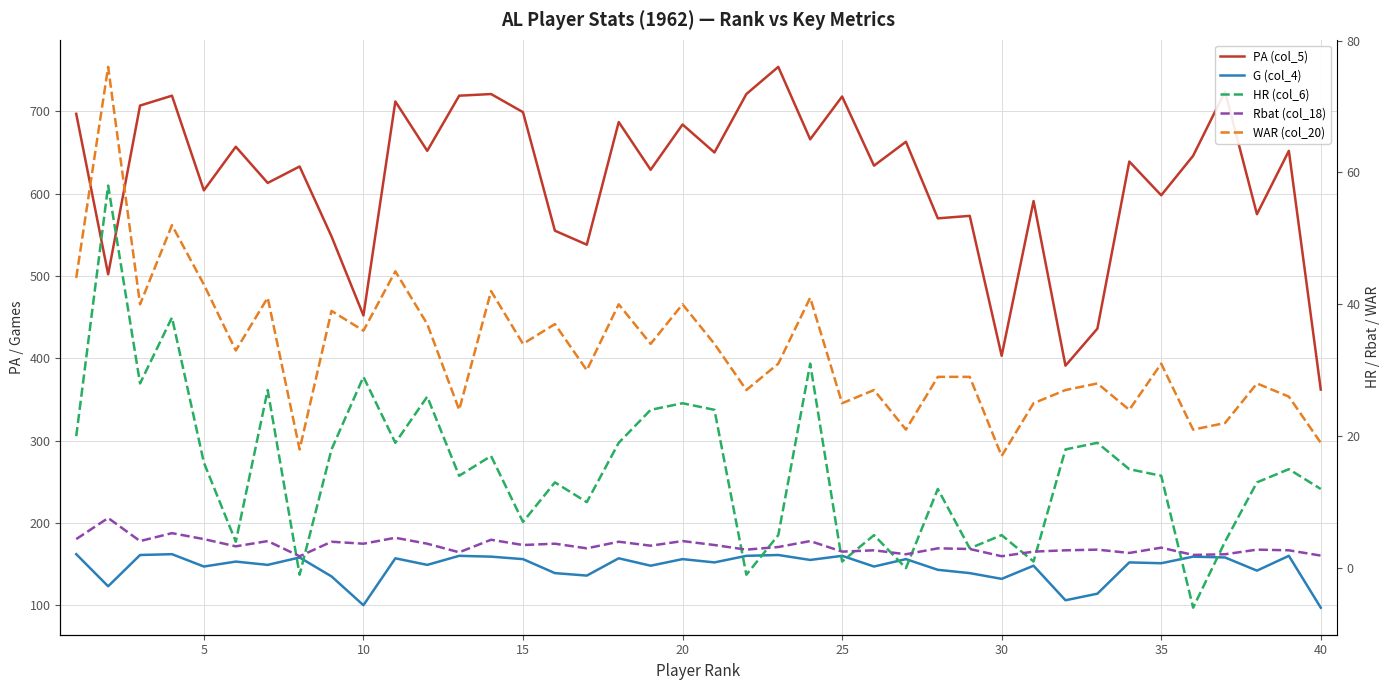

Is this an area chart (filled region under the line)?

No